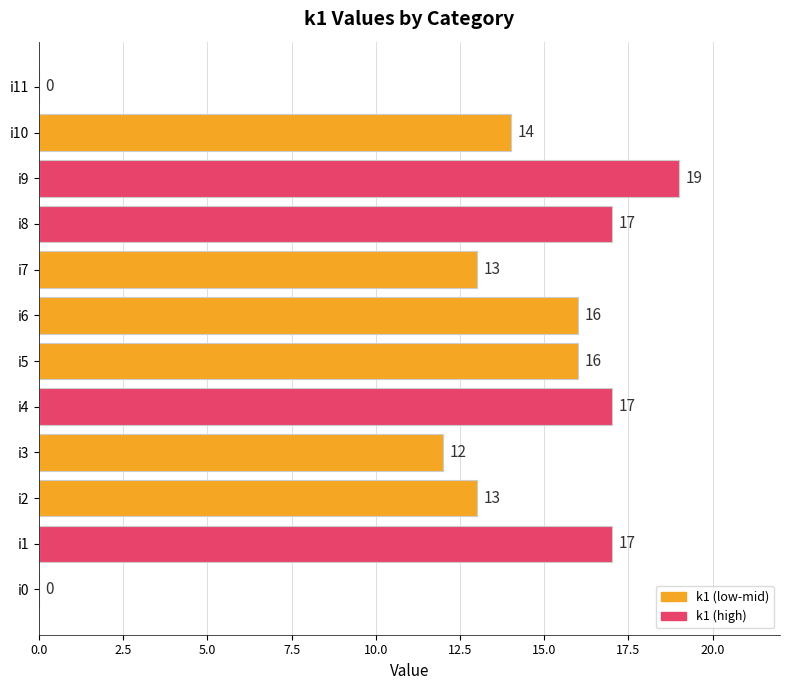

The chart shows a value of 13 at i9. True or false?

False